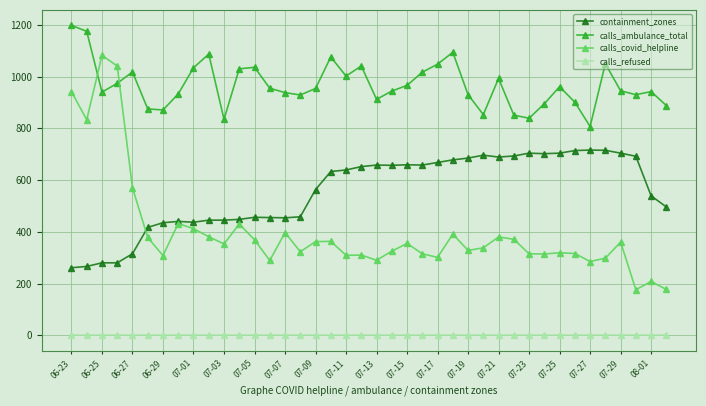

How many data points does each series have?

40